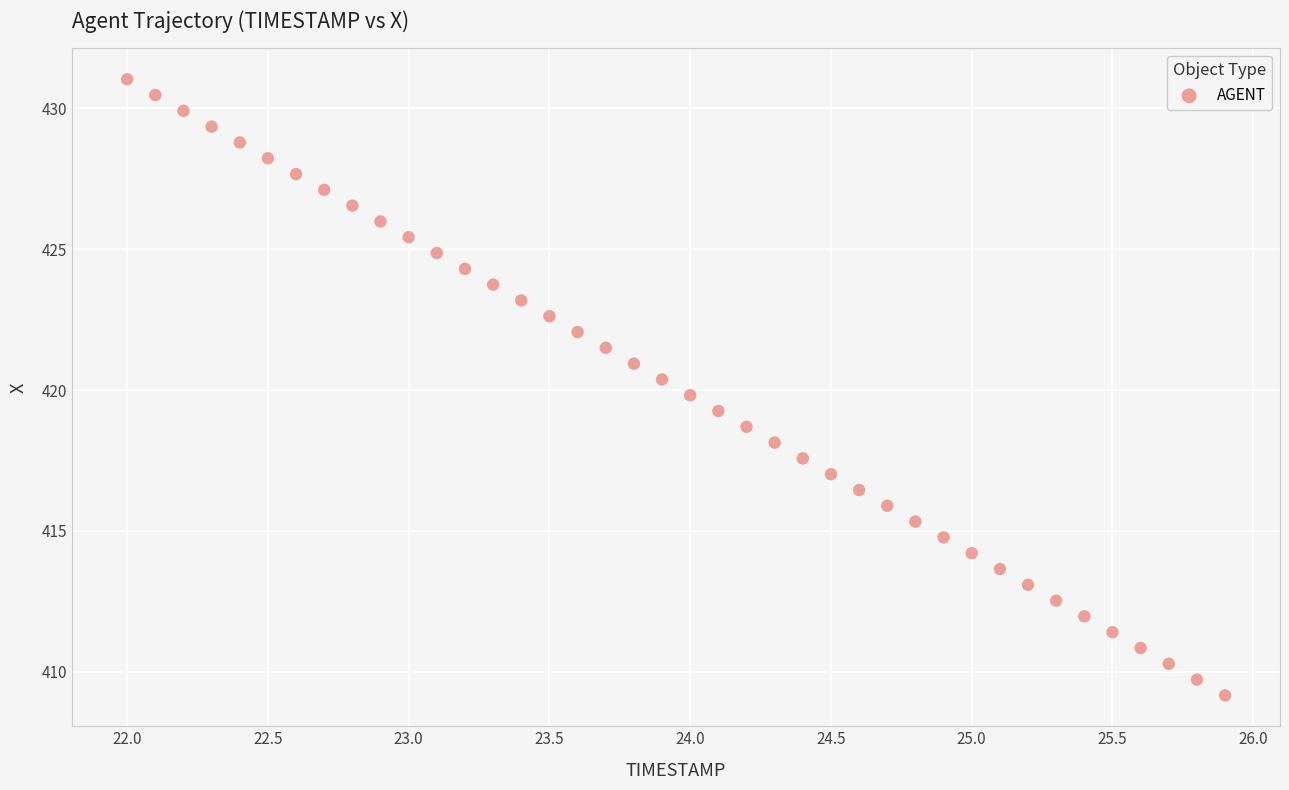

What is the range of X values (max minus min)?

3.9